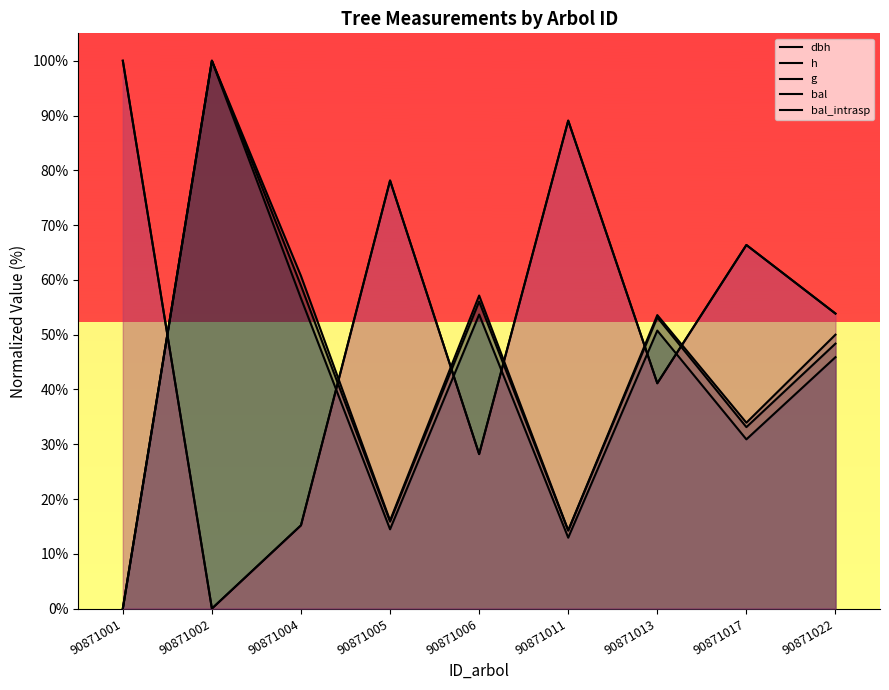

True or false: h has more than 1 interior local peaks.

True